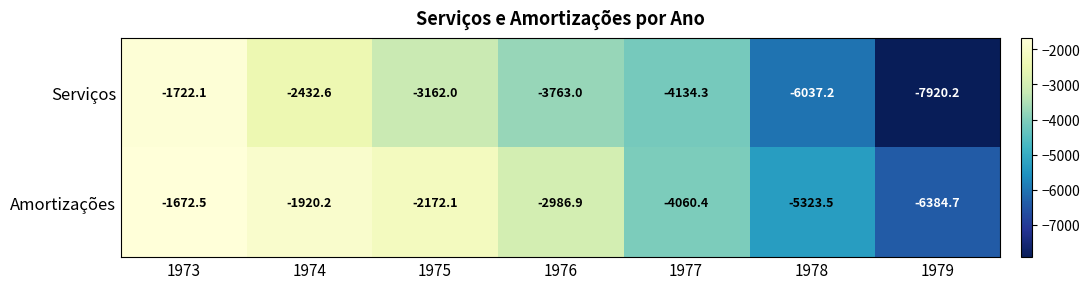

Which series changed the most between 1974 and 1978?

Serviços